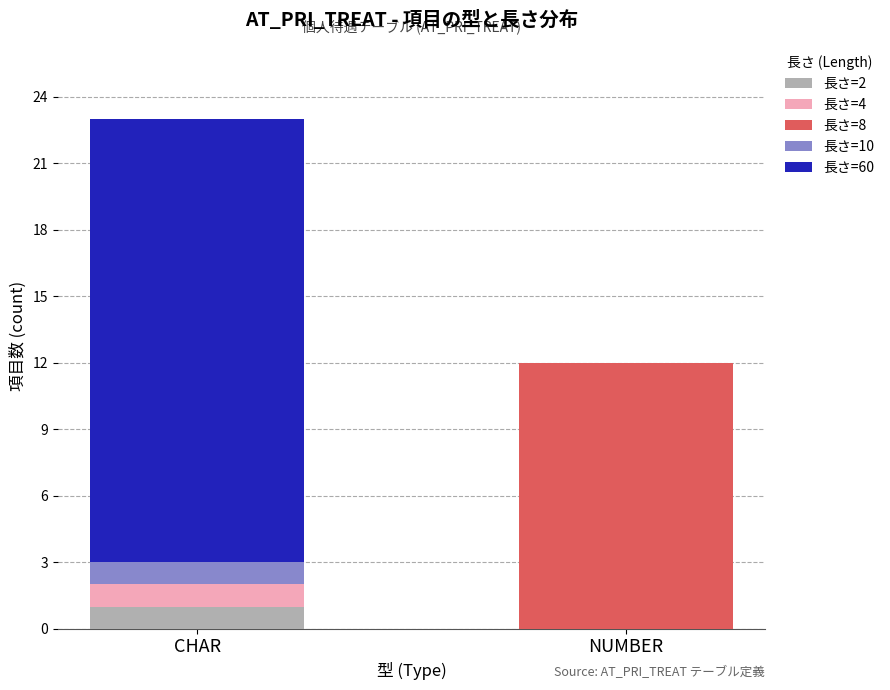

Are the bars grouped side by side (vs. stacked)?

No